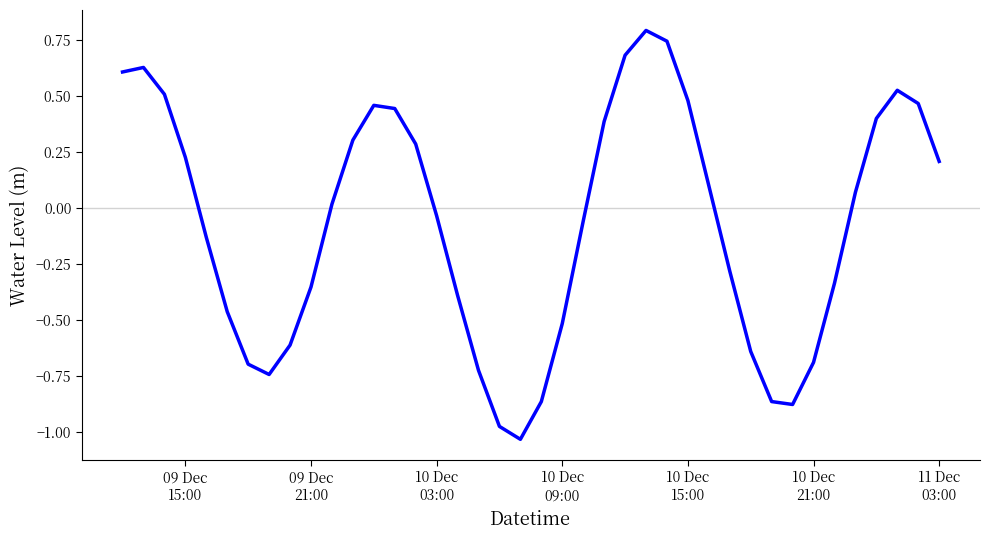

What is the maximum value shown in the chart?

0.8